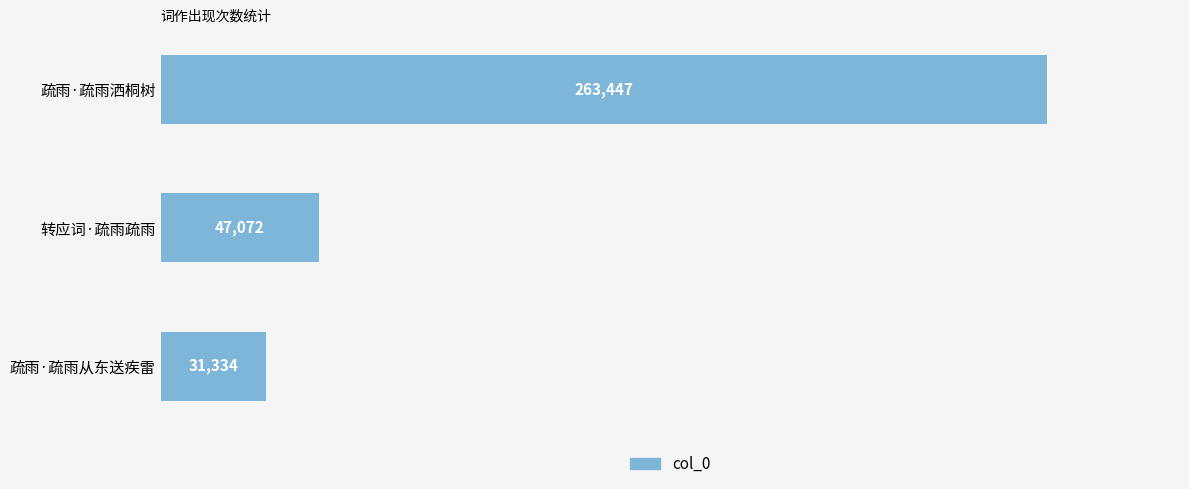

Rank the categories by value from highest to lowest.

疏雨·疏雨洒桐树, 转应词·疏雨疏雨, 疏雨·疏雨从东送疾雷